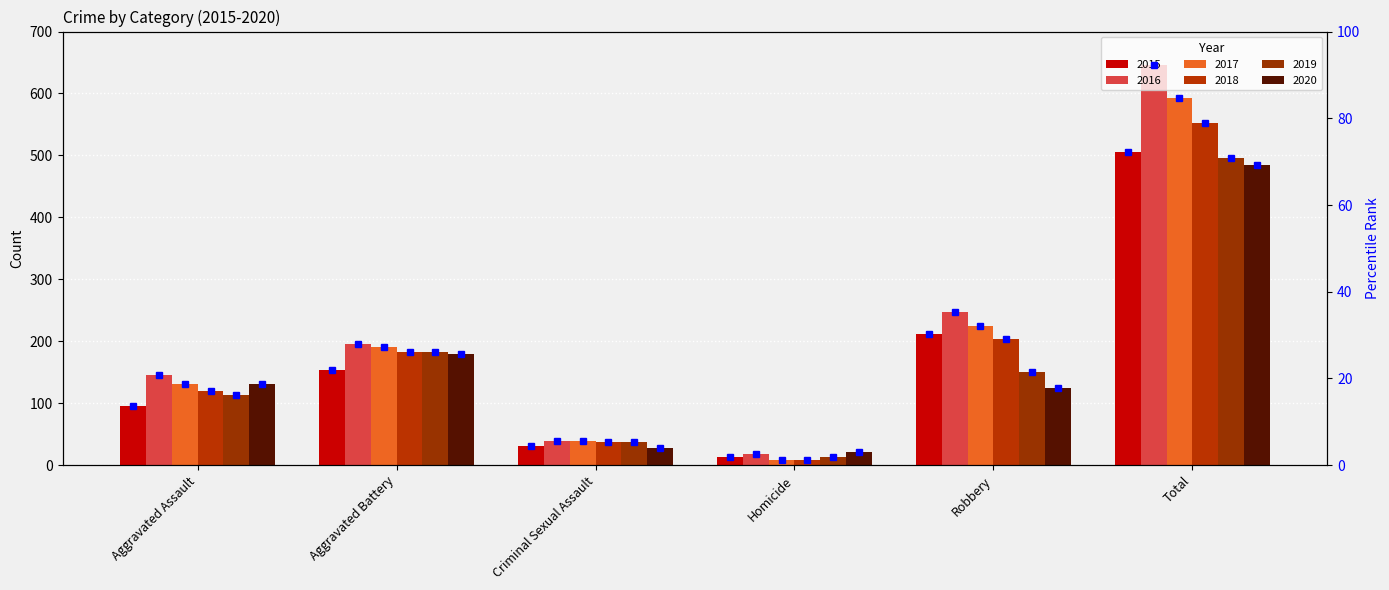

What is the highest value of the 2018 series?

552